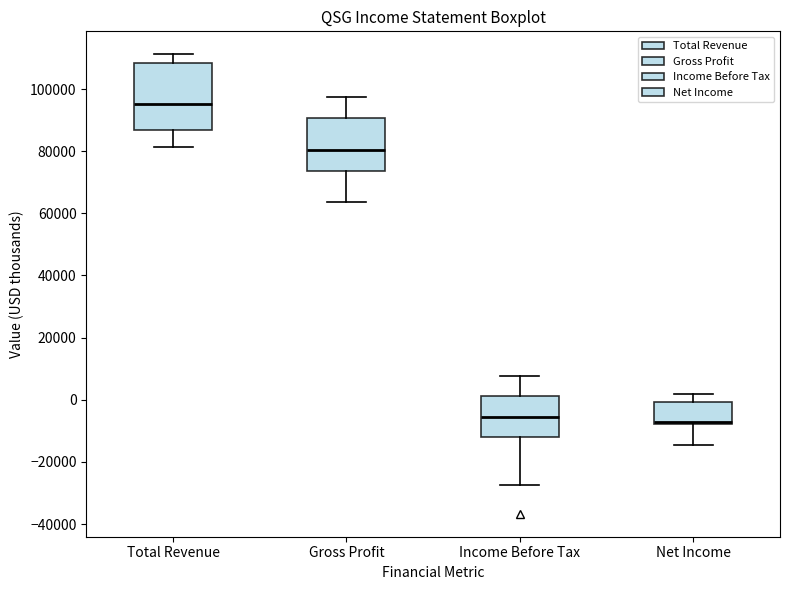

Which box's median line is the highest?

Total Revenue